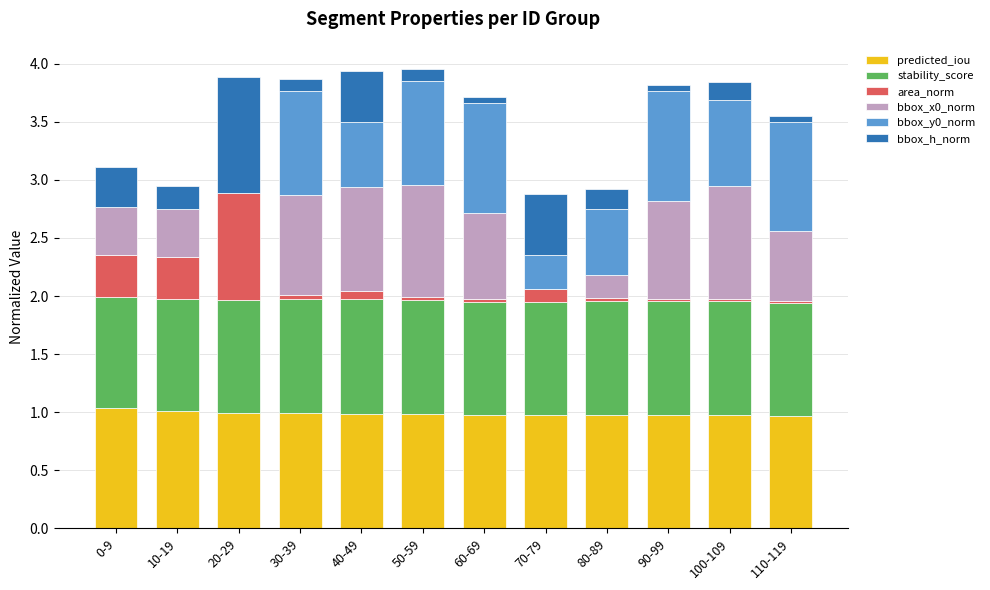

What is the total value across all series at 70-79?

2.9